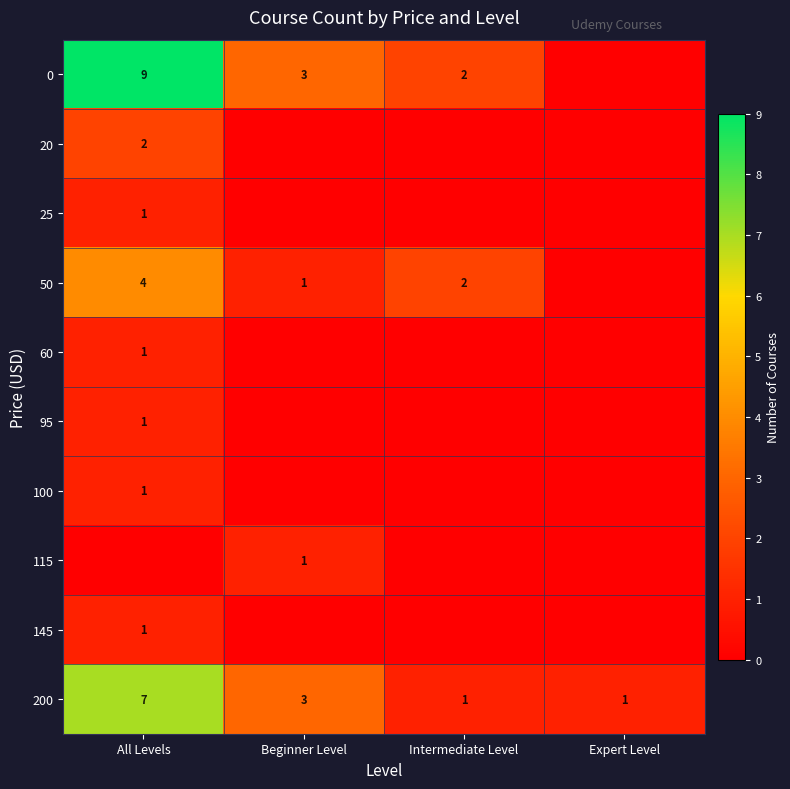

Count the number of data series in this chart.

10